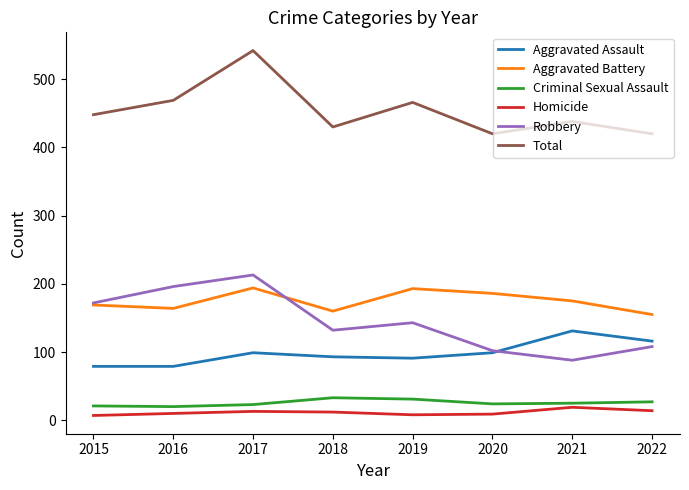

What is the highest value of the Homicide series?

19